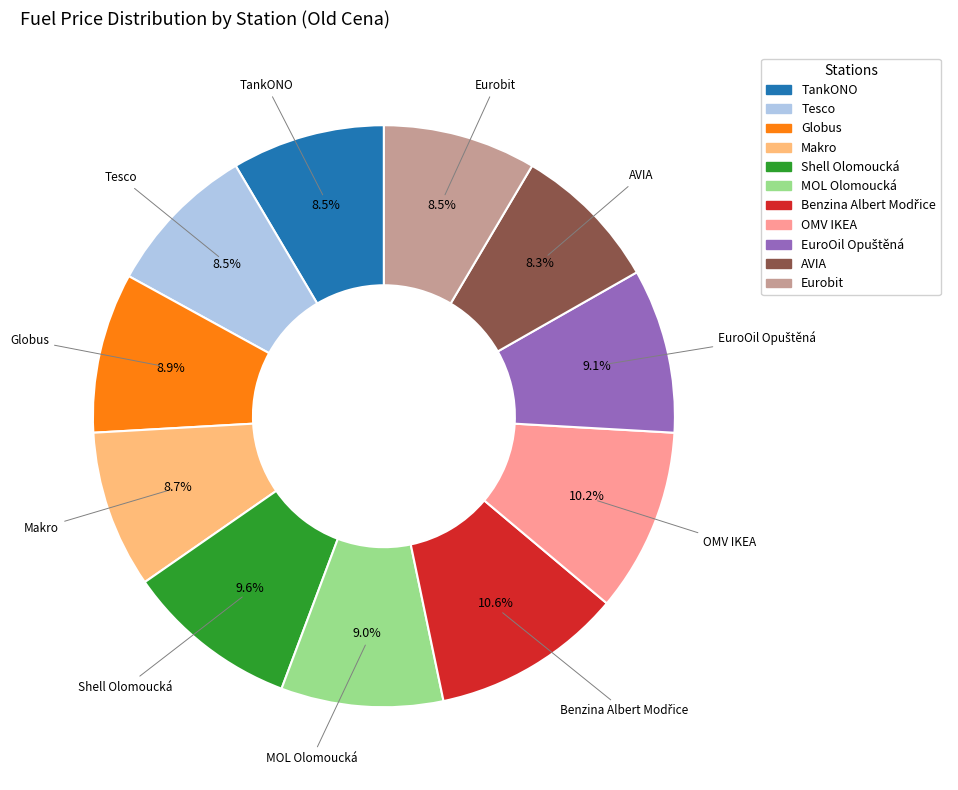

What is the ratio of the value at TankONO to the value at Shell Olomoucká?

0.9